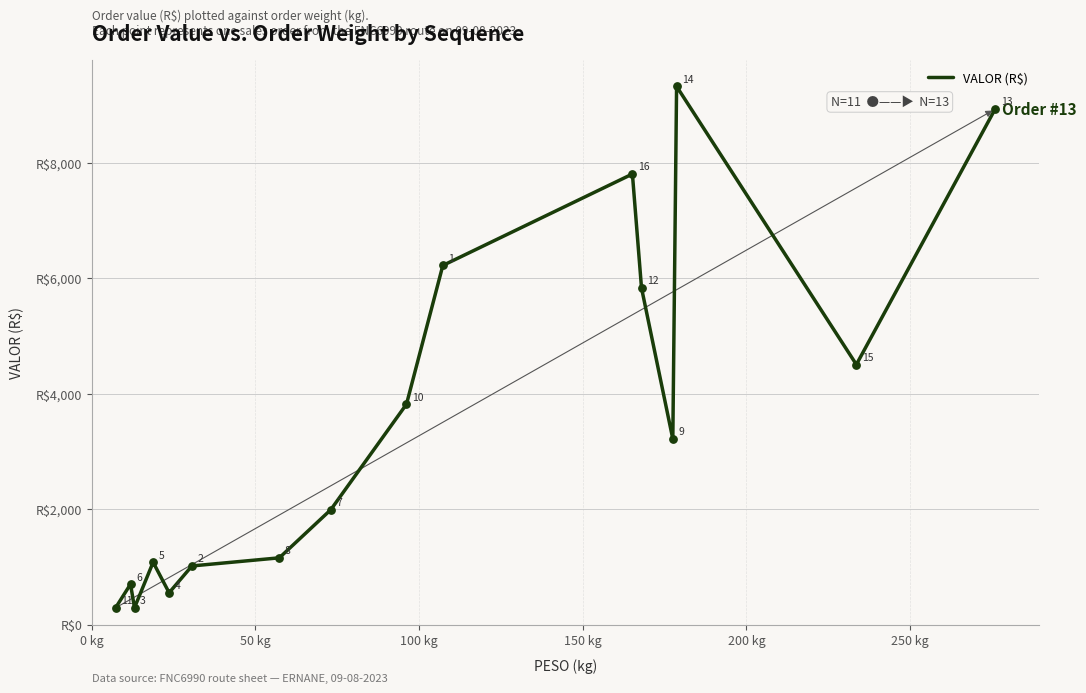

What is the minimum value shown in the chart?

289.6